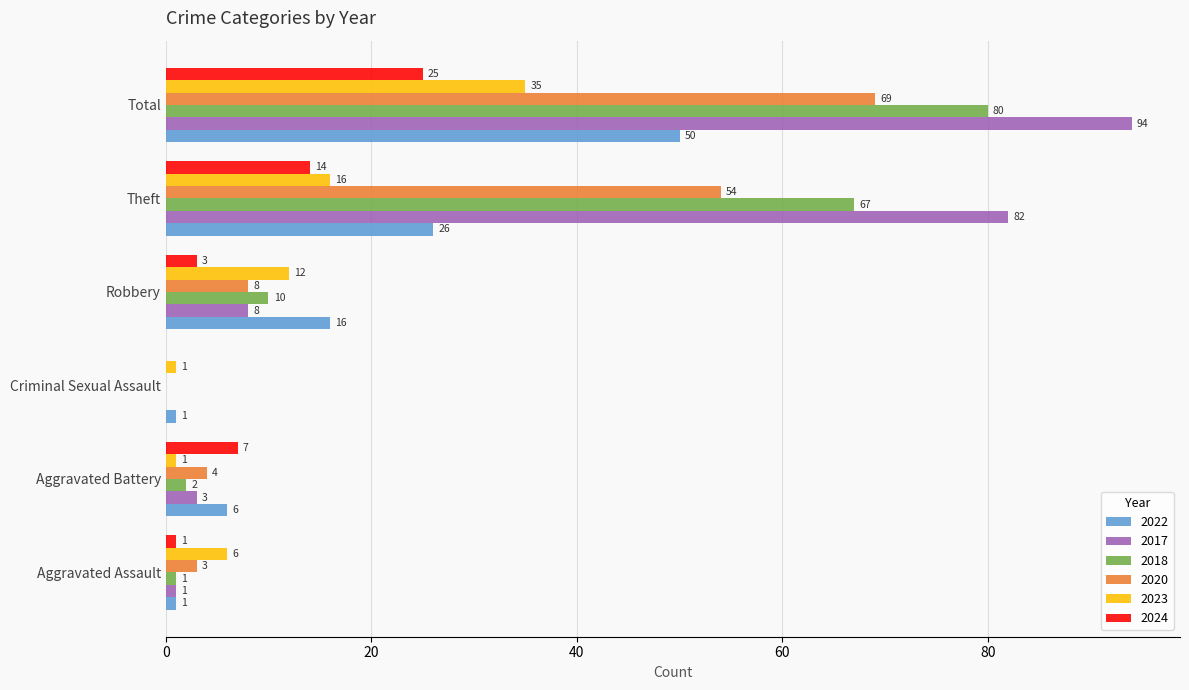

Which series has the widest spread of values?

2017